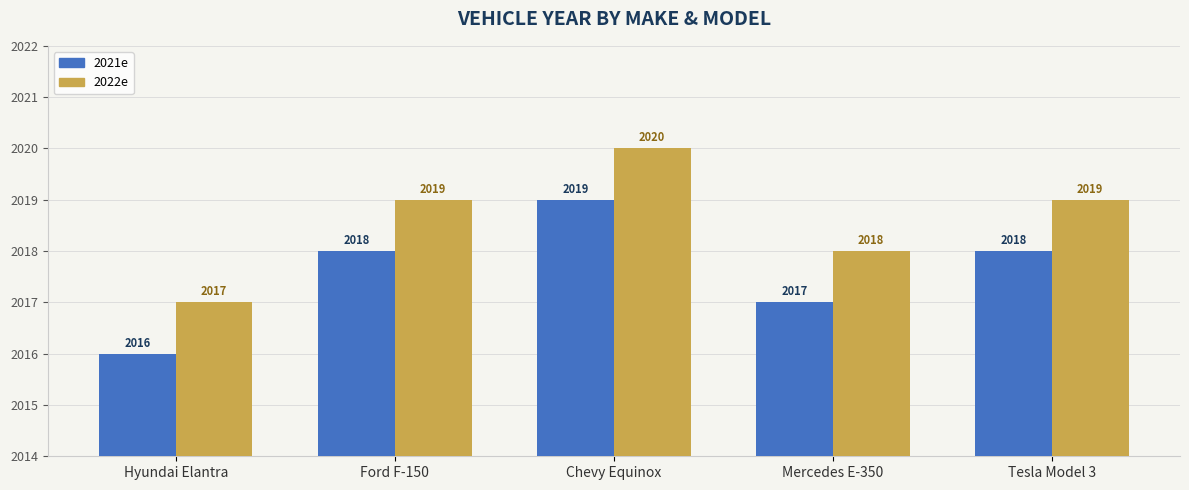

What is the total value across all series at Hyundai Elantra?

4033